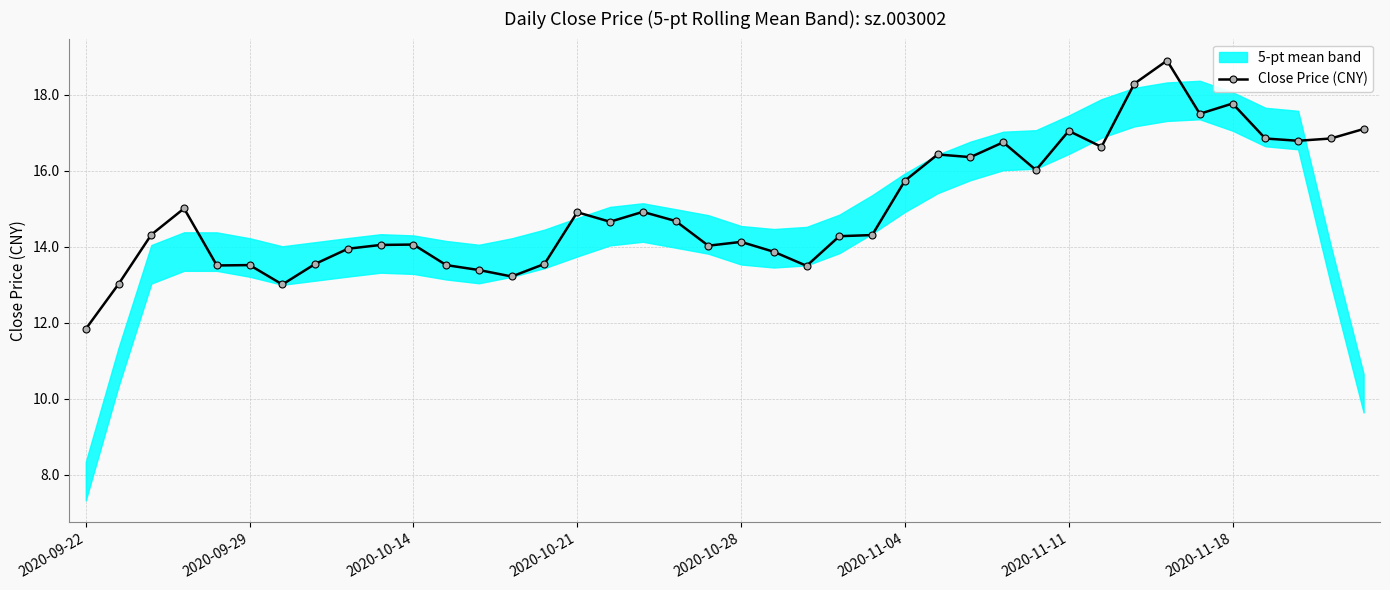

Is it true that Close Price (CNY) equals 15.7 at 2020-11-04?

True